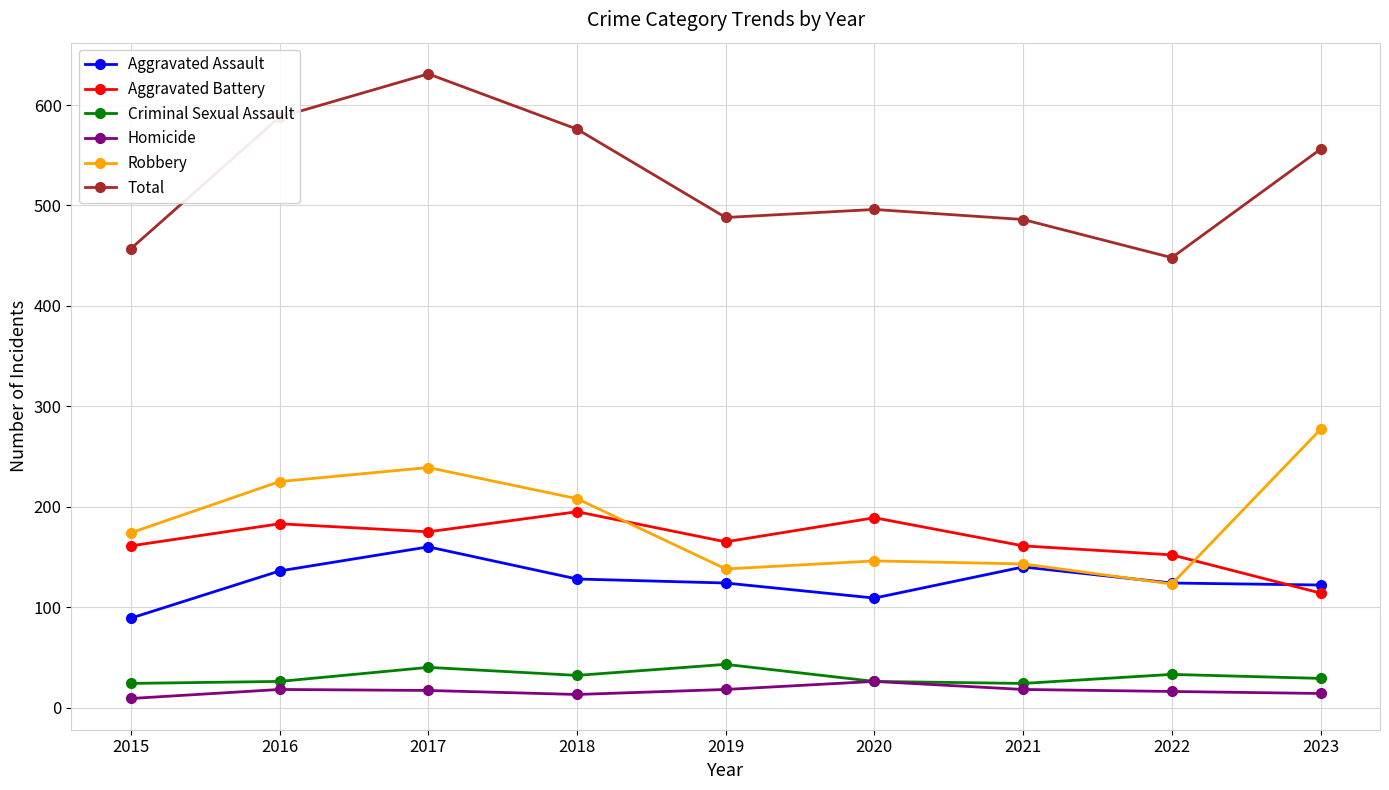

Which series has the largest total across all categories?

Total